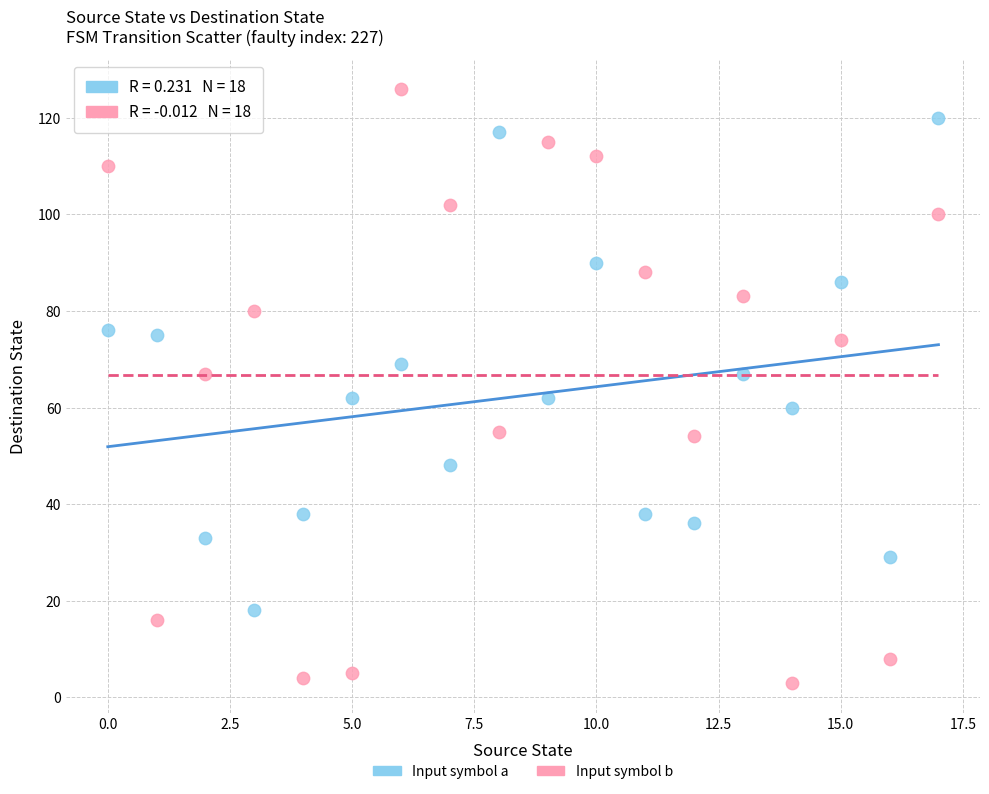

What are all the series names shown in the legend?

Input symbol a, Input symbol b